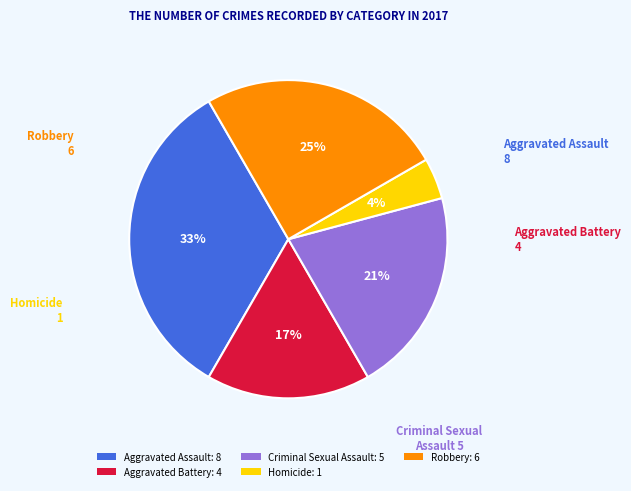

Between Aggravated Assault: 8 and Homicide: 1, which is larger?

Aggravated Assault: 8